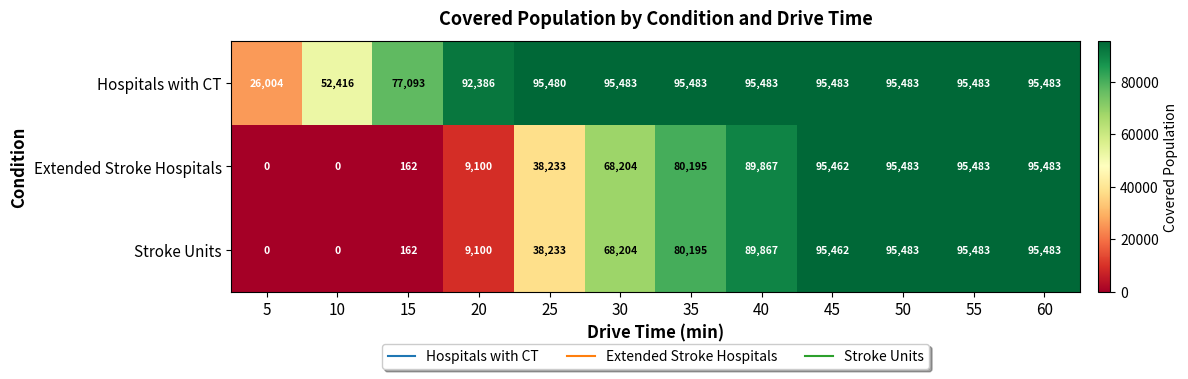

What is the spread (max minus min) of values at 5?

26004